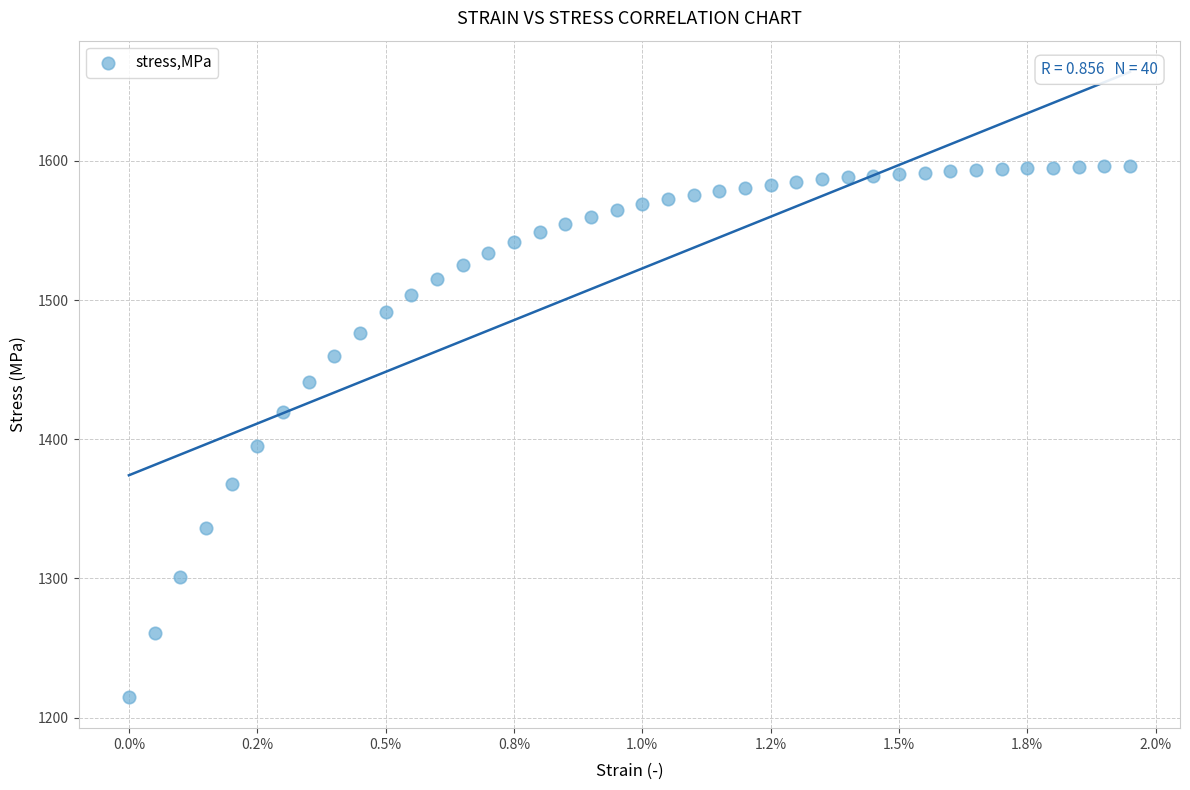

What Y value in the scatter plot is closest to 1405?

1395.4